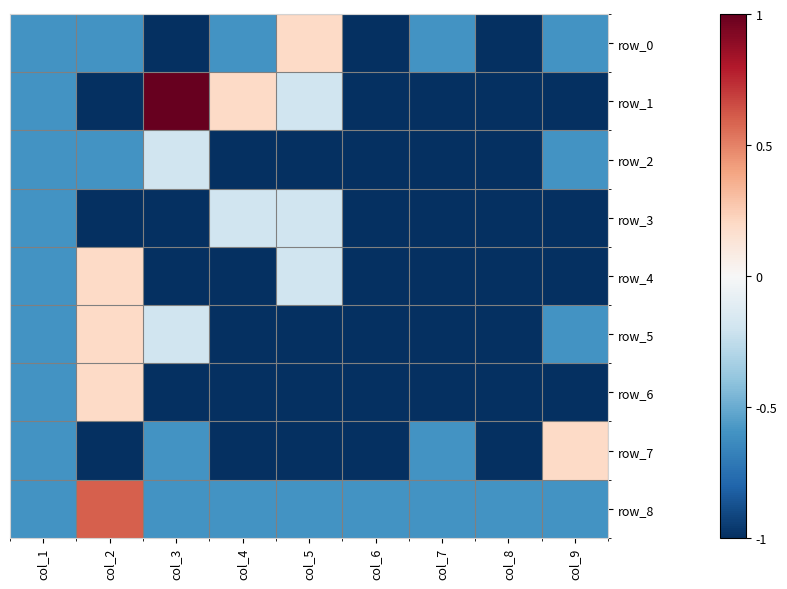

What is the difference between the second highest and second lowest values in the row_2 series?

0.4